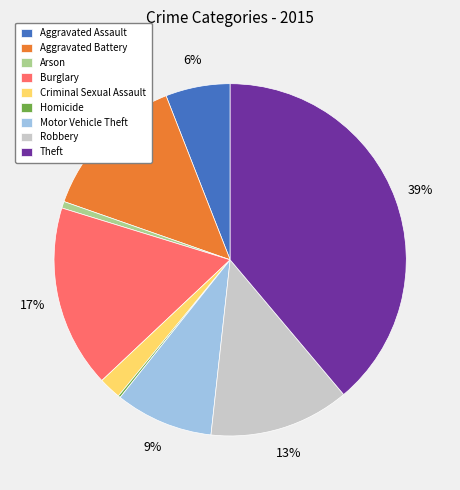

Is the sum of Arson and Motor Vehicle Theft greater than half?

No